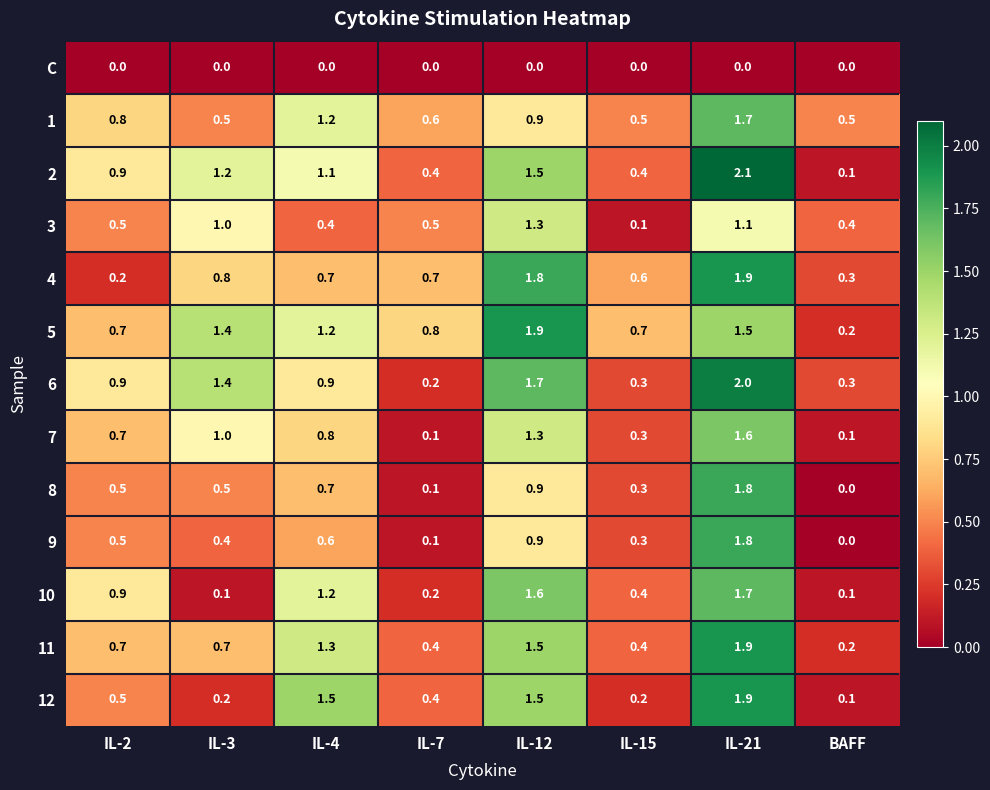

Which category has the highest value in the 12 series?

IL-21